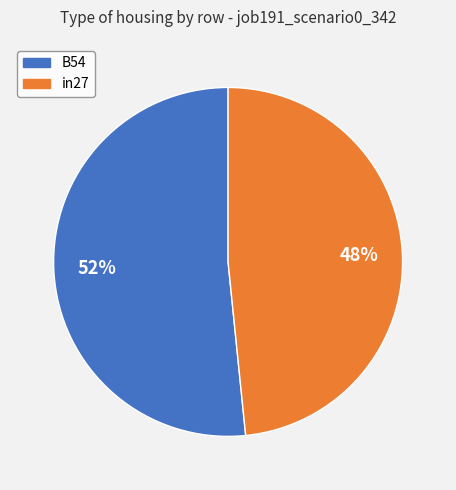

Is there any slice that represents more than half of the pie?

Yes